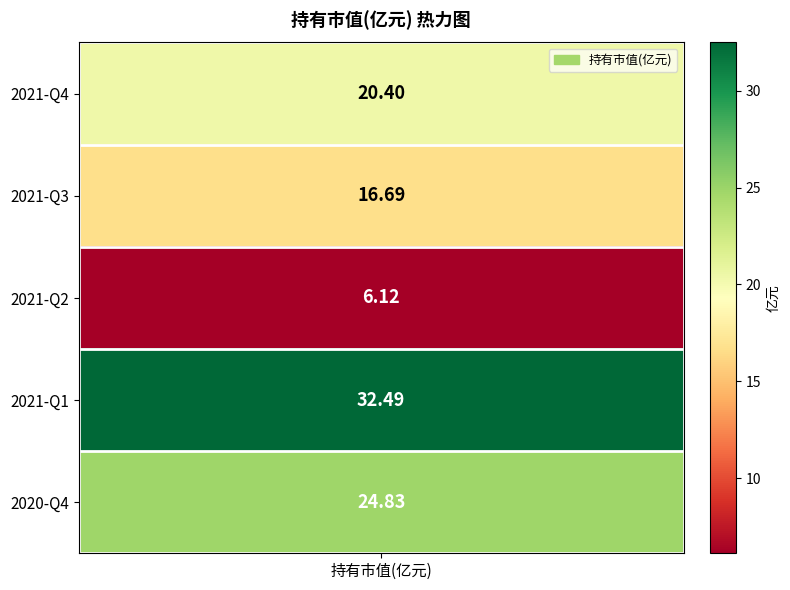

Approximately how many times larger is the value at 2021-Q1 compared to 2021-Q3?

1.9